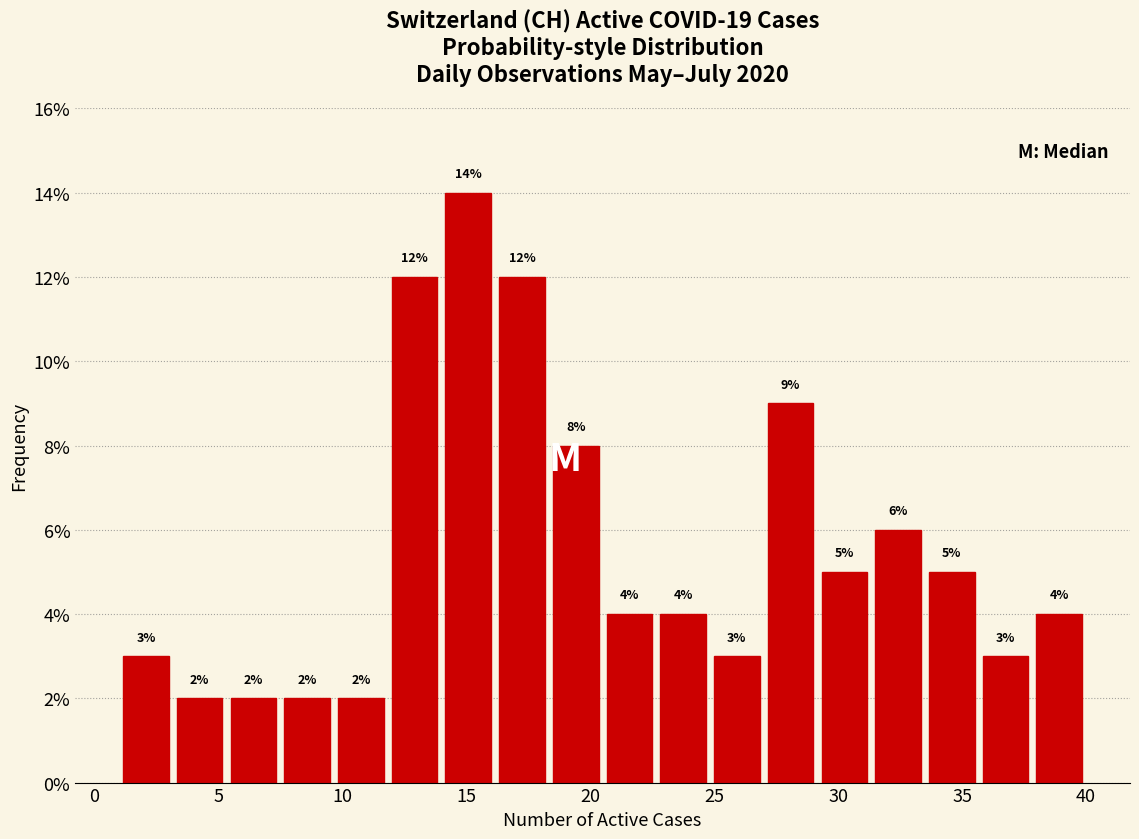

How tall is the bar that spans 38.0 to 40.0 on the x-axis? The bar edges are not printed on the chart, so give them approximately, as read against the axis.

4